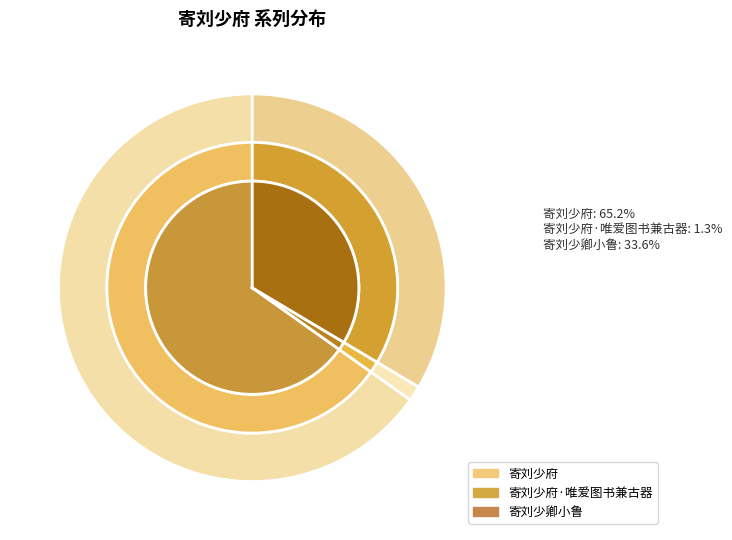

To the nearest percent, what is the difference between the largest and smallest slice percentages?

64%